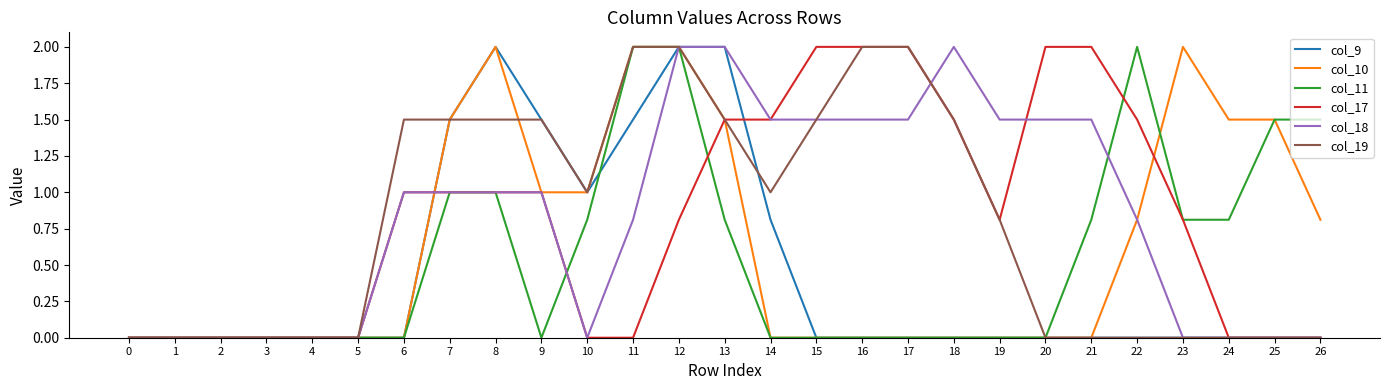

What is the maximum value shown in the chart?

2.0